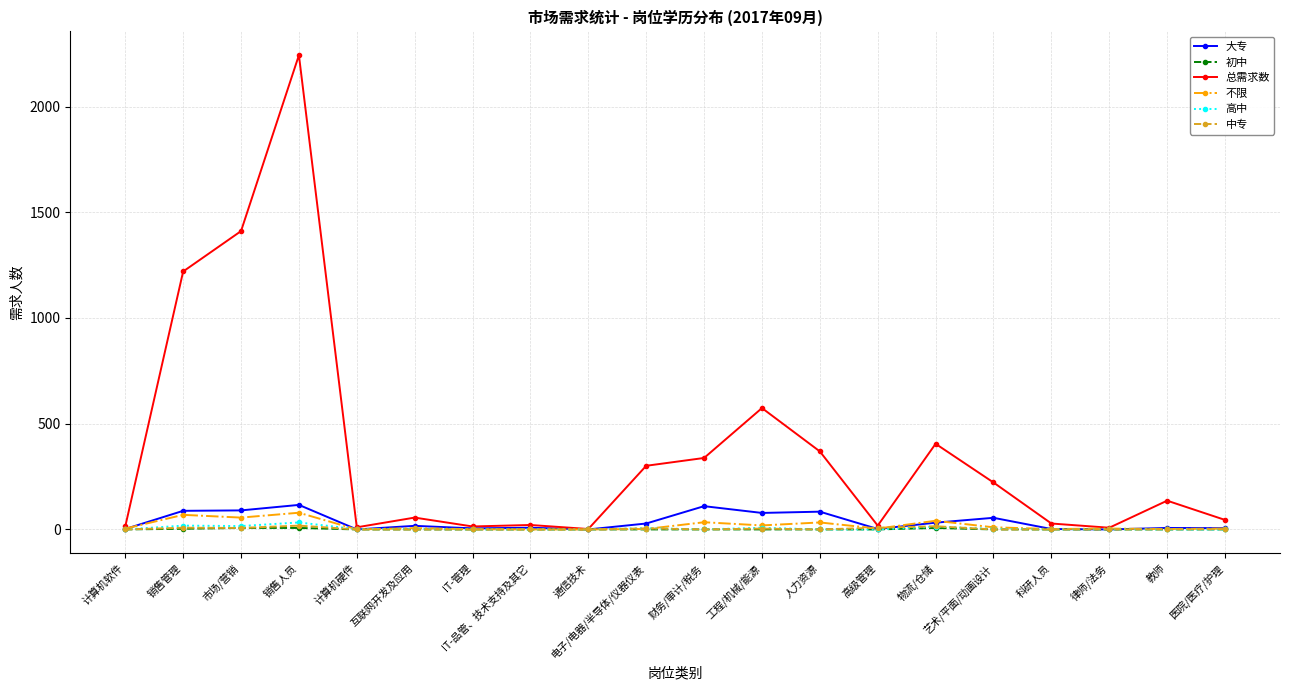

How many categories are shown in the chart?

20